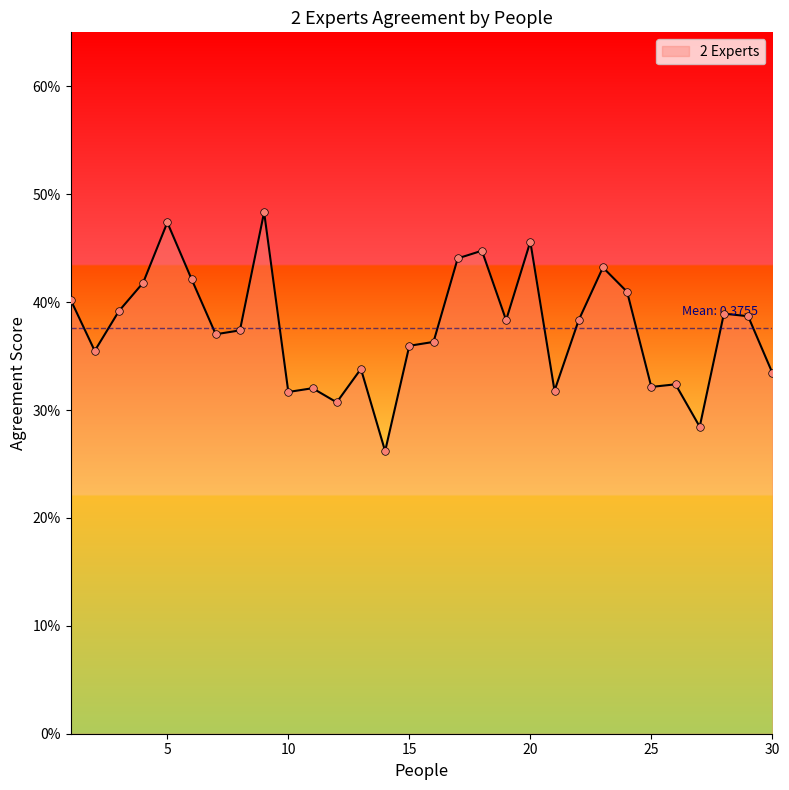

Does the chart have visible grid lines?

No